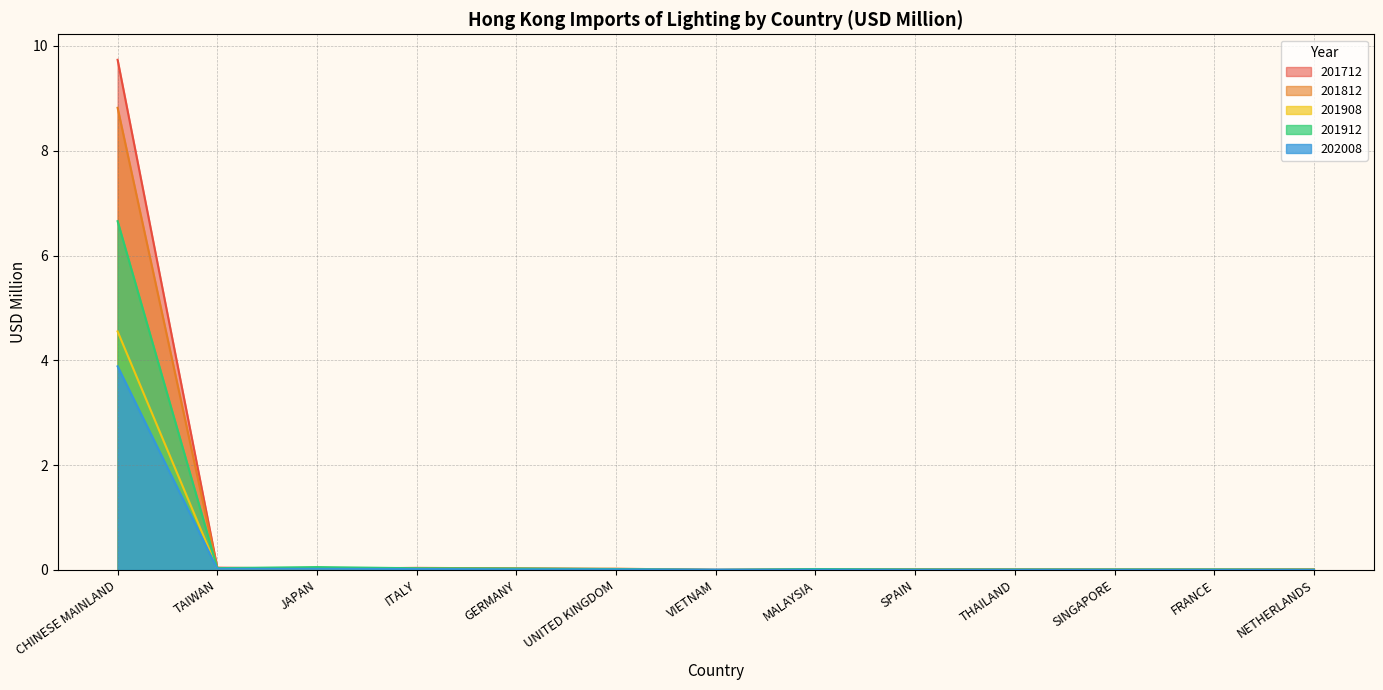

Where is 201712 nearest to the value 4?

TAIWAN